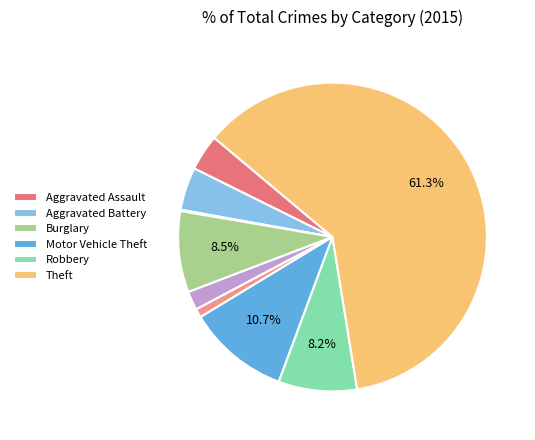

What is the largest slice in the pie chart?

Theft